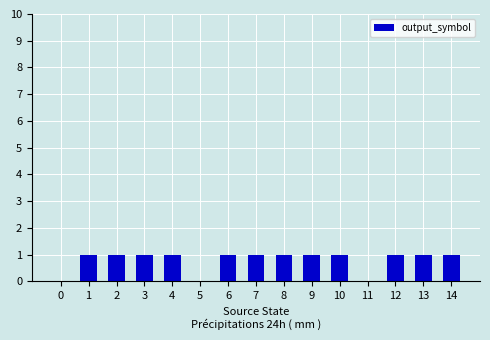

How many series are shown in this chart?

1